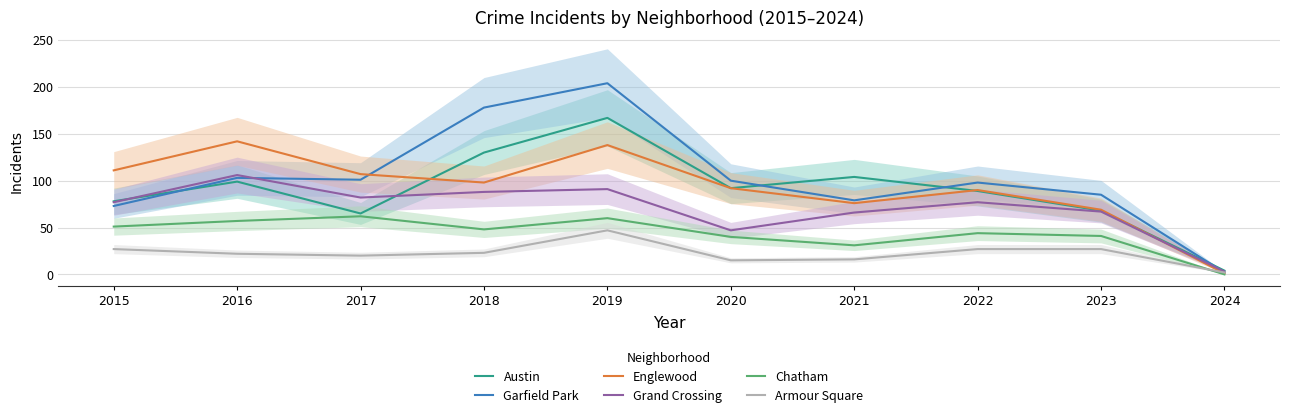

True or false: Grand Crossing and Chatham intersect in this chart.

False